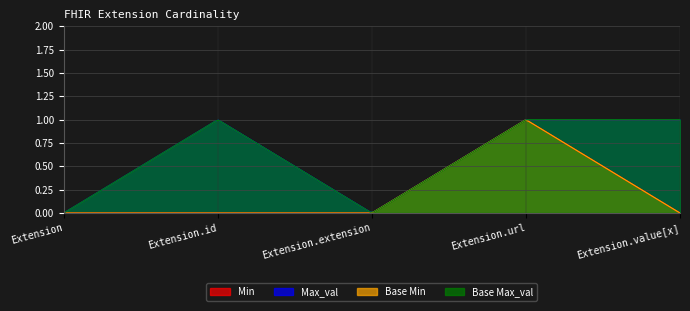

Does the chart display data point markers on the line(s)?

No